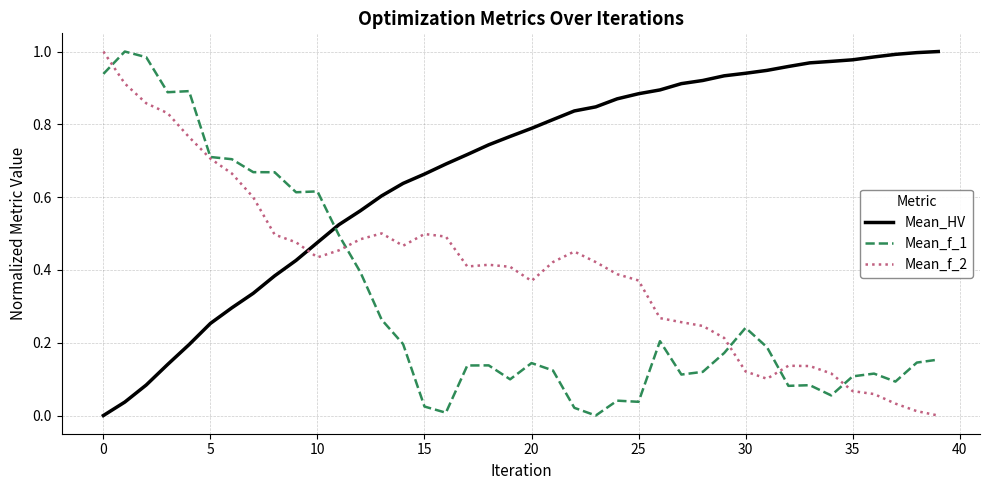

Rank the series by their average value, from highest to lowest.

Mean_HV, Mean_f_2, Mean_f_1